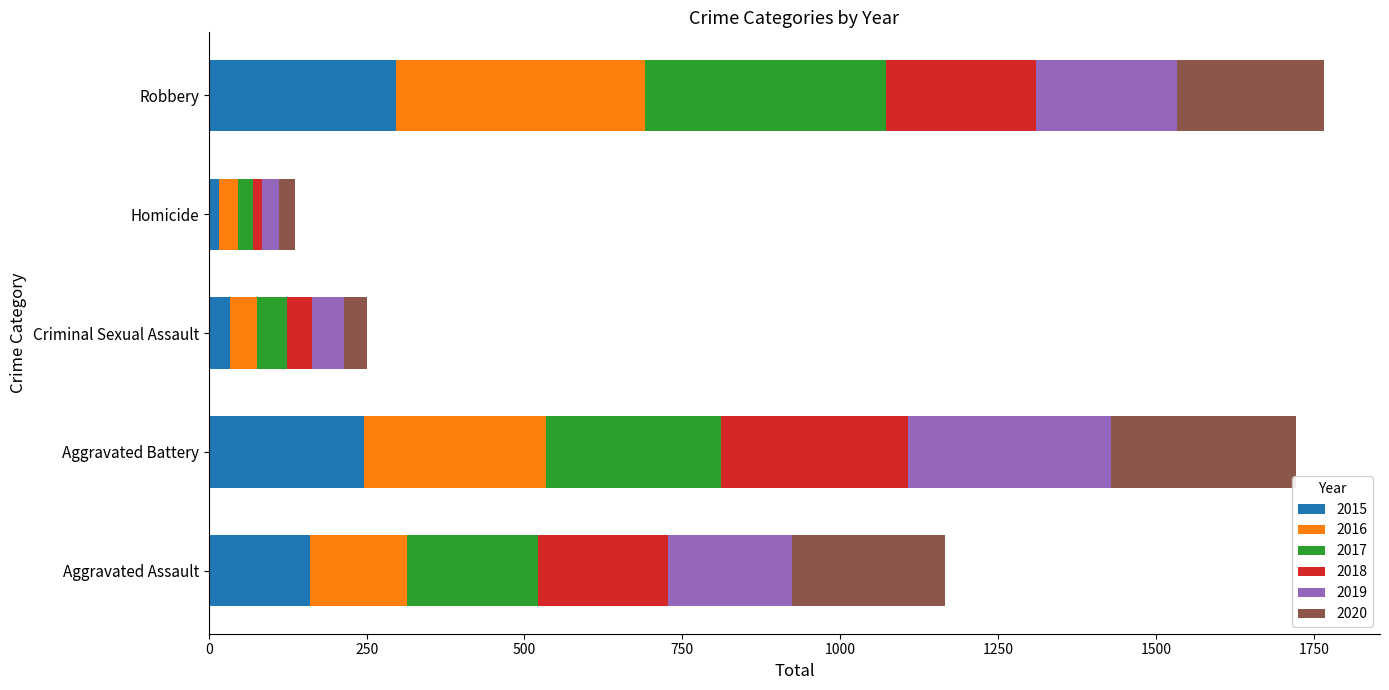

How many distinct data groups are displayed?

6